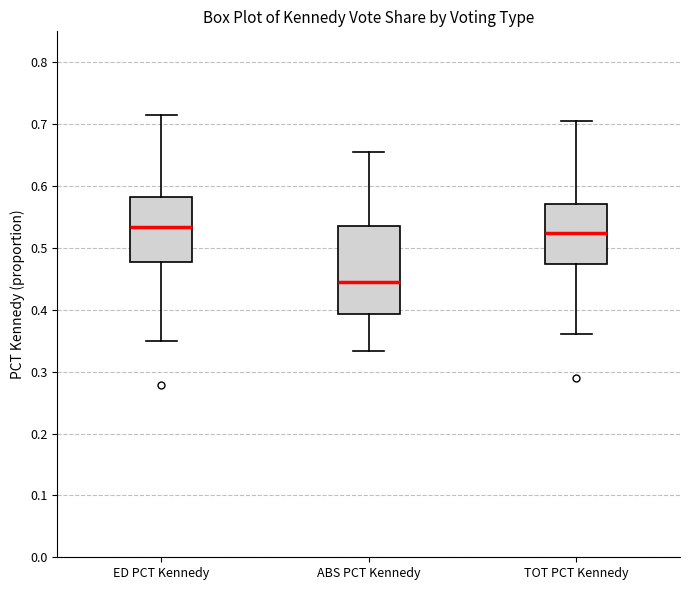

Where does the median line of the box for ED PCT Kennedy sit on the y-axis? The values are not printed on the chart, so give them approximately, as read against the axis.

0.53